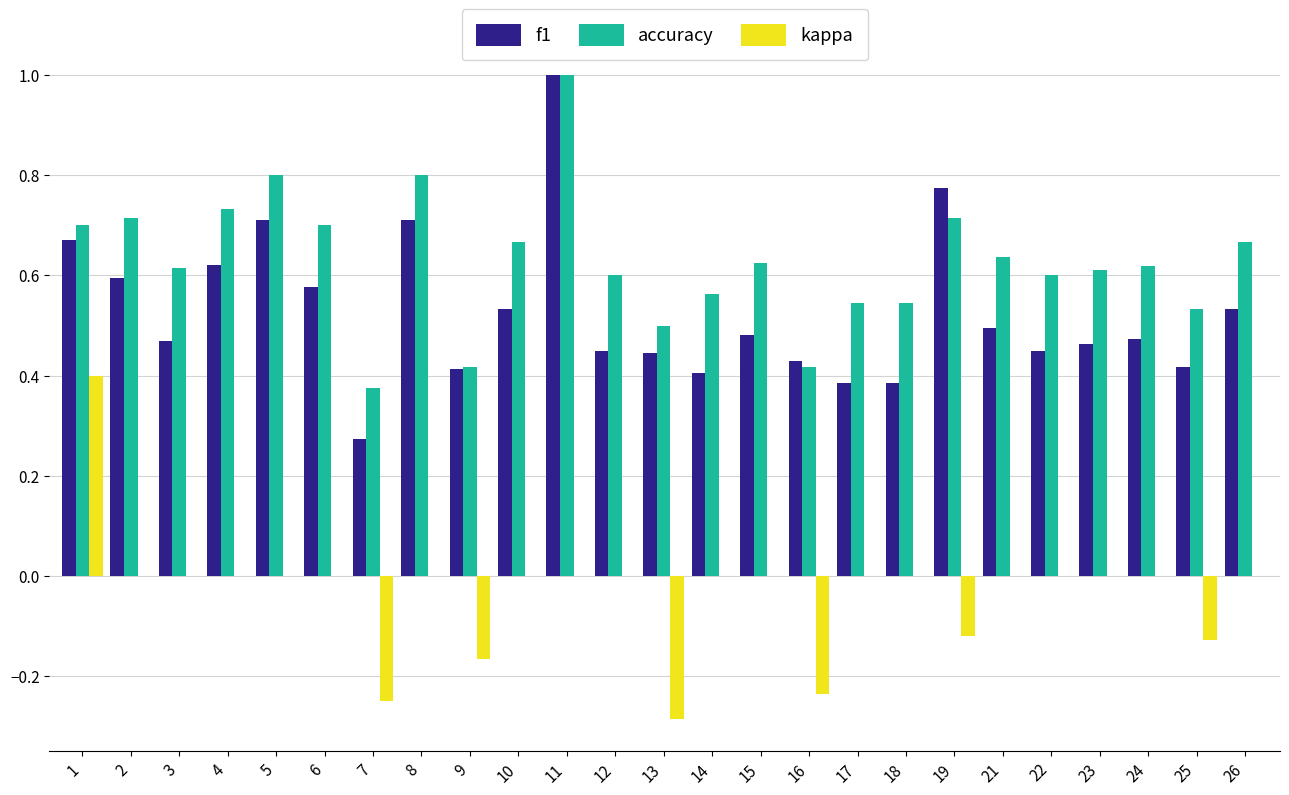

Are the bars grouped side by side (vs. stacked)?

Yes